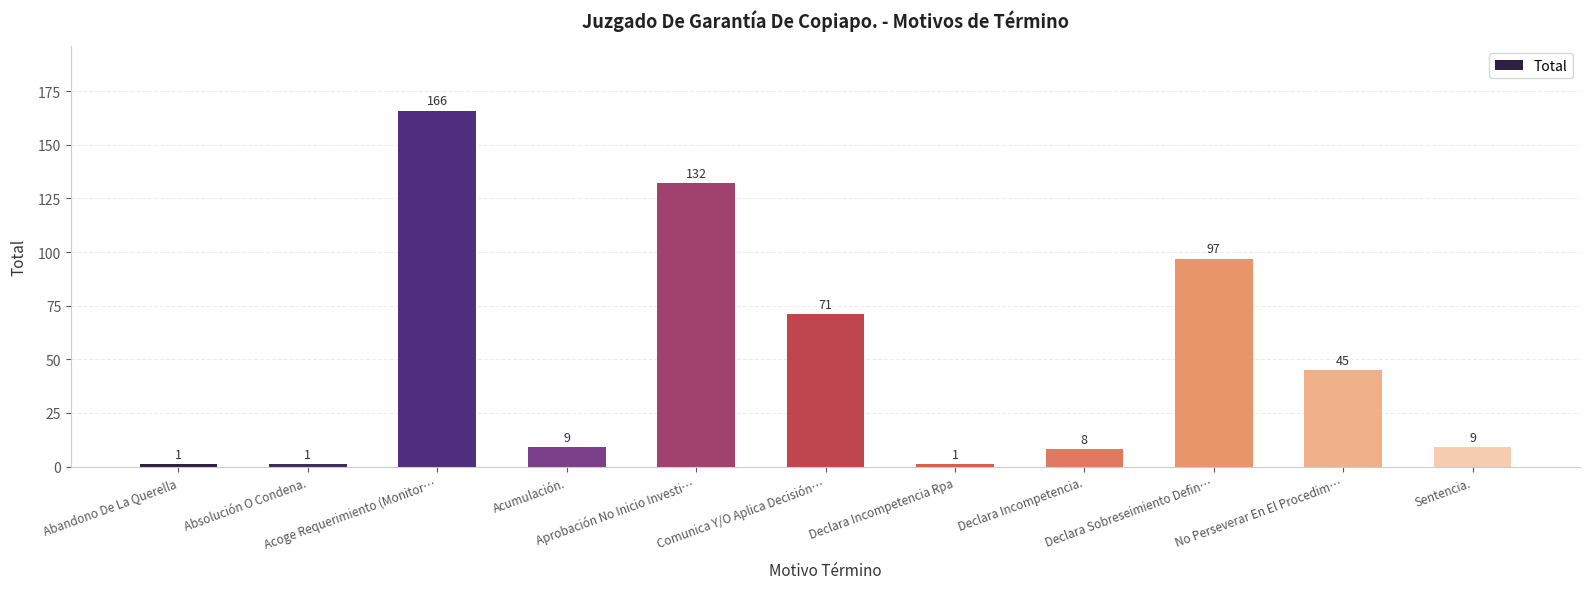

Is it true that the value at Acoge Requerimiento (Monitor… is 166?

True